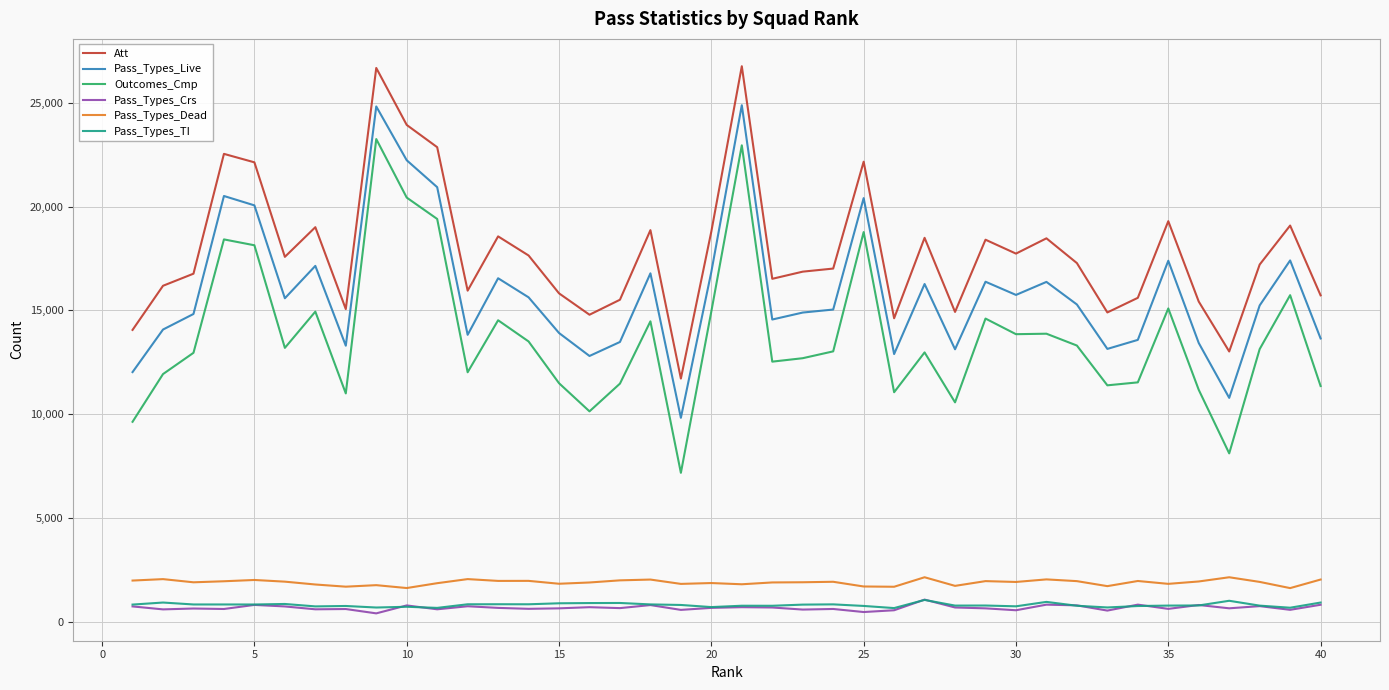

Which series has the largest total across all categories?

Att